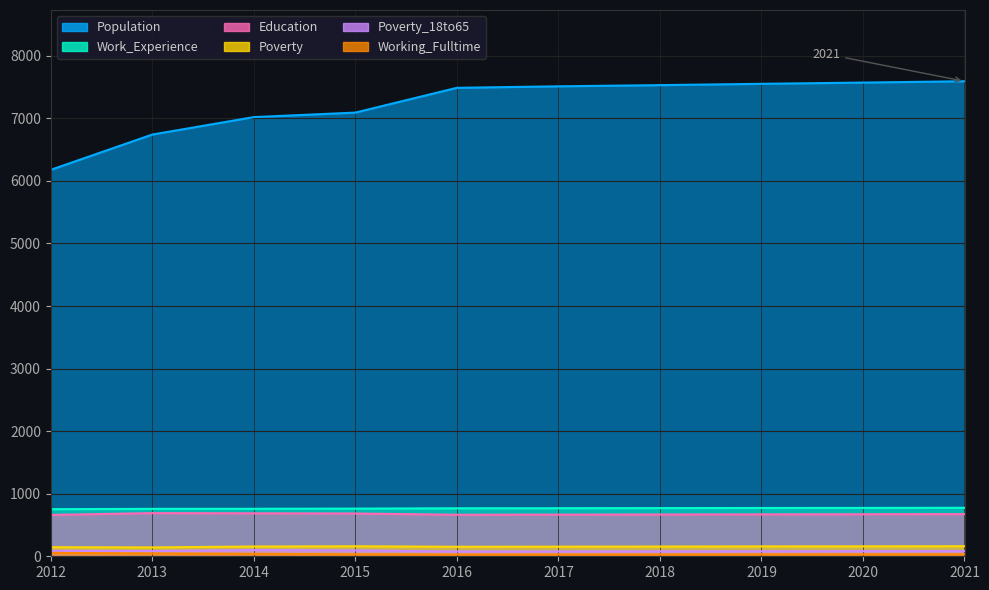

At which category is the sum across all series the highest?

2021